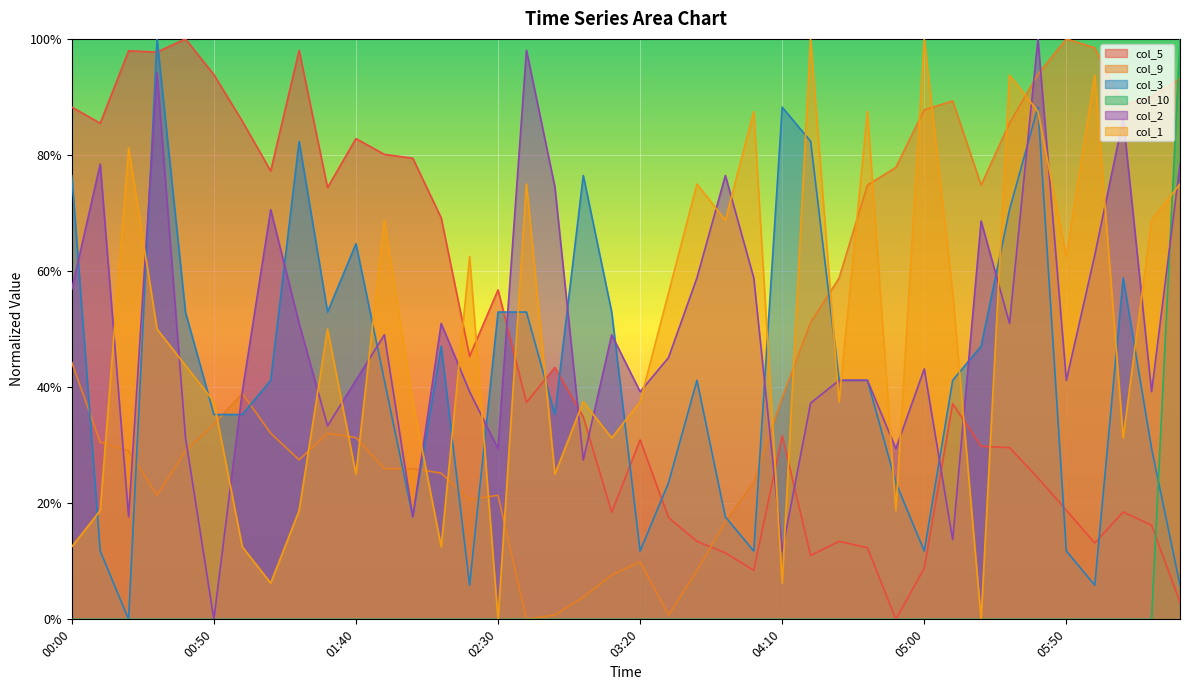

What is the difference between the col_3 values at 01:30 and 01:40?

11.8